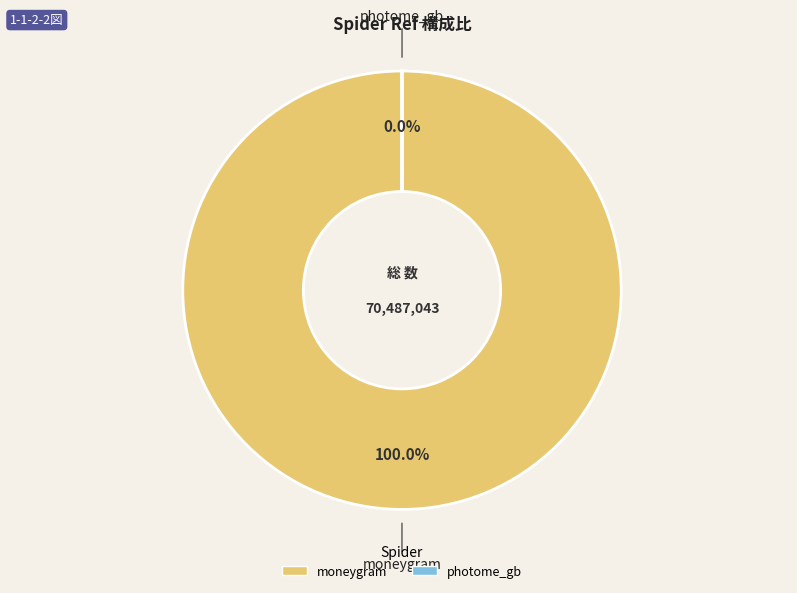

To the nearest percent, what is the combined percentage of photome_gb and moneygram?

100%